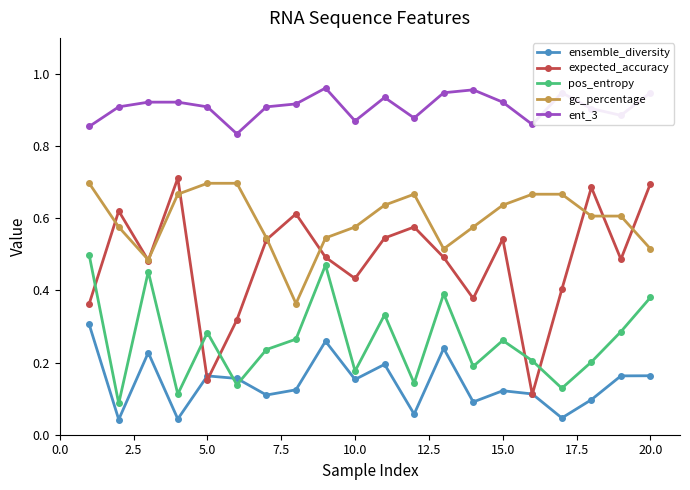

Which series has the widest spread of values?

expected_accuracy